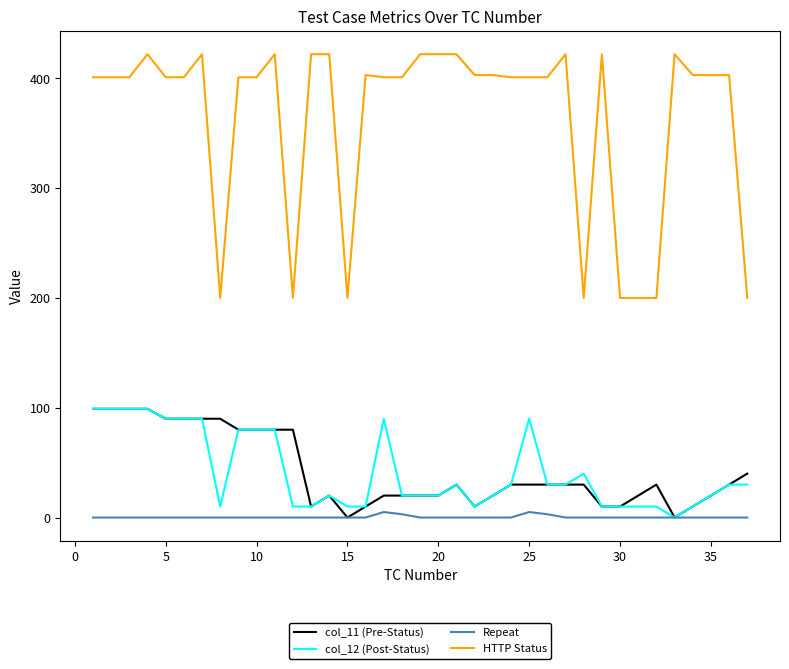

Which series has the largest total across all categories?

HTTP Status